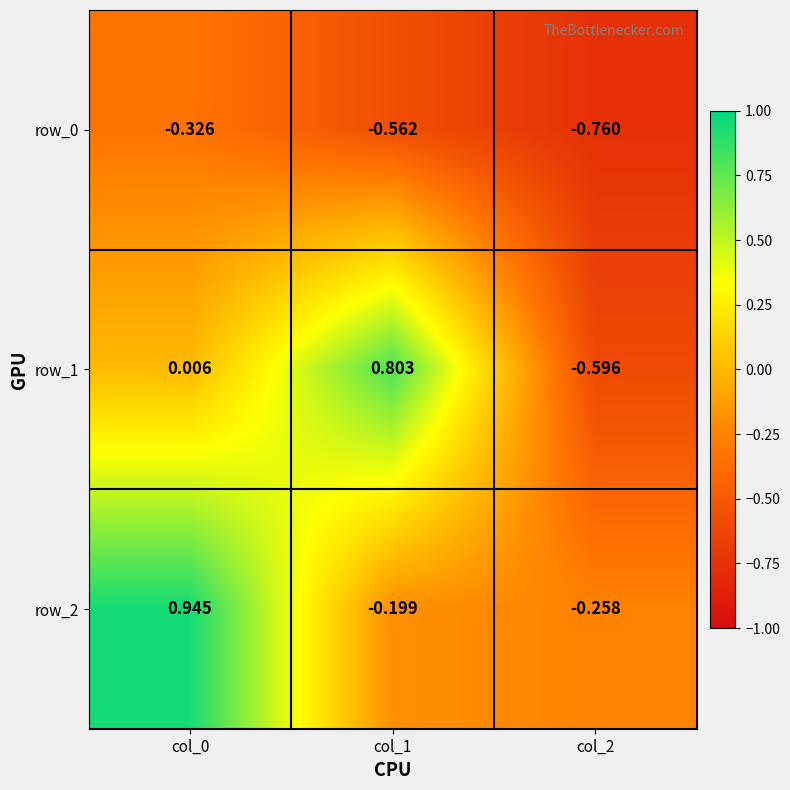

How many series are shown in this chart?

3